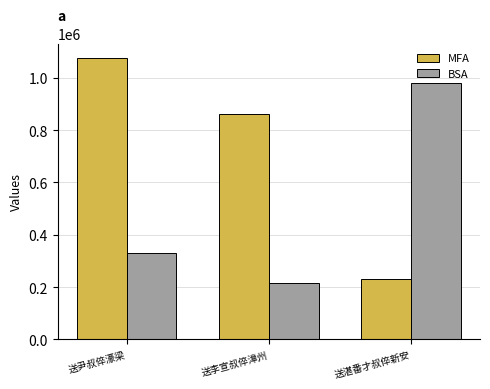

At which label does MFA reach its minimum?

送湛番才叔倅新安